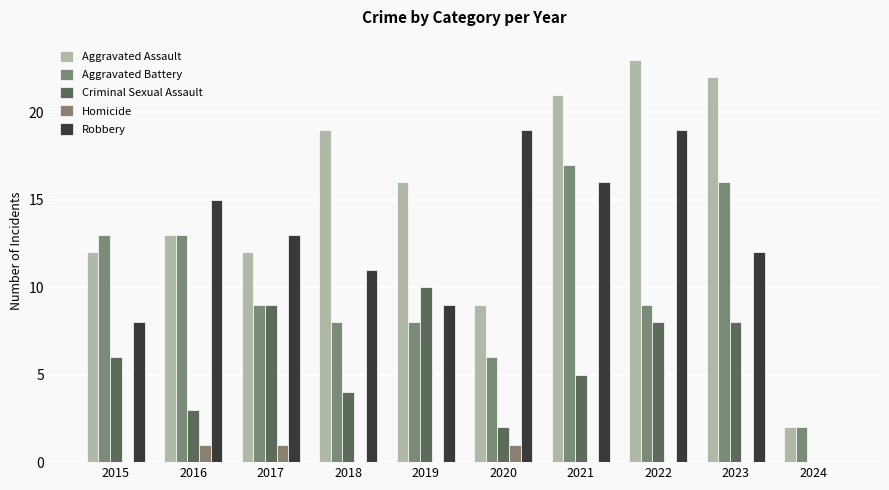

How many groups of bars are there?

10